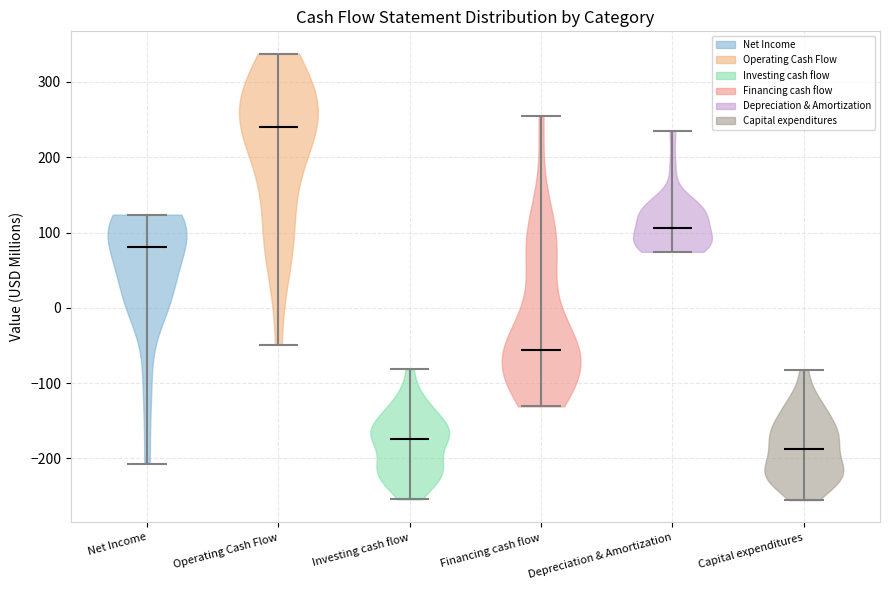

Which violin has the highest median line?

Operating Cash Flow